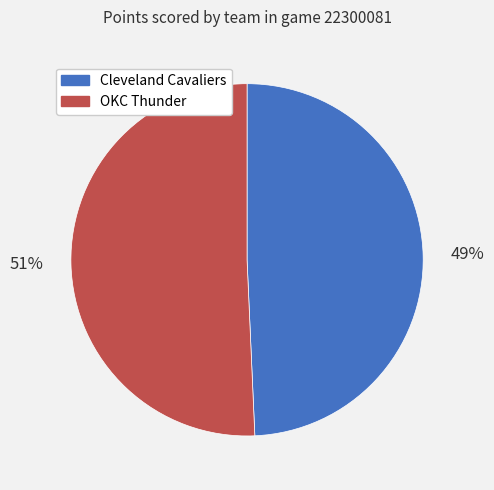

Between OKC Thunder and Cleveland Cavaliers, which is larger?

OKC Thunder